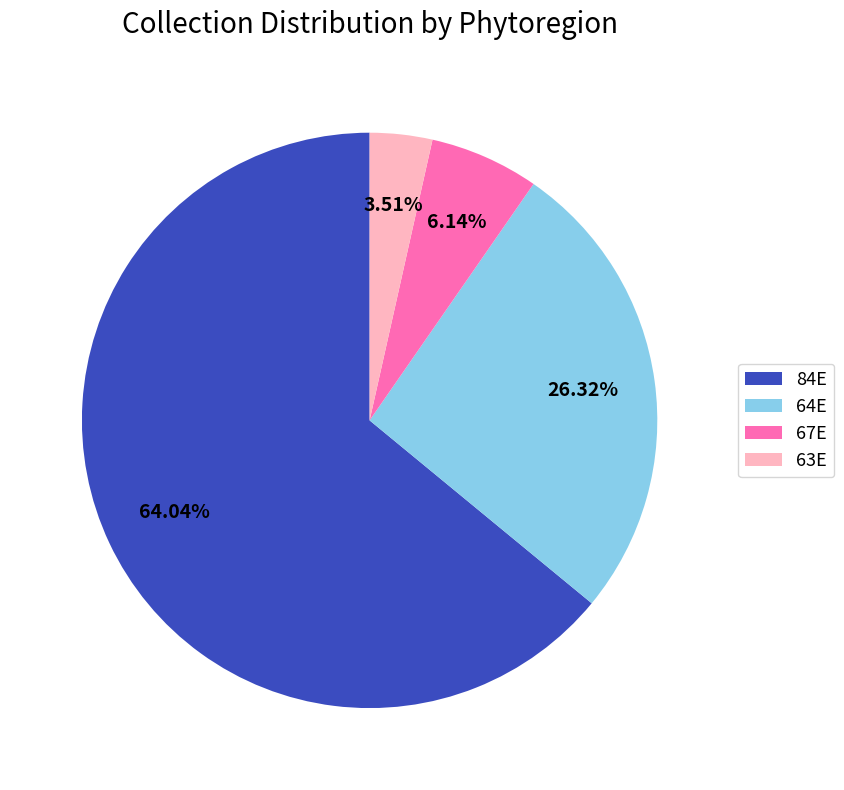

How many segments does this pie chart have?

4